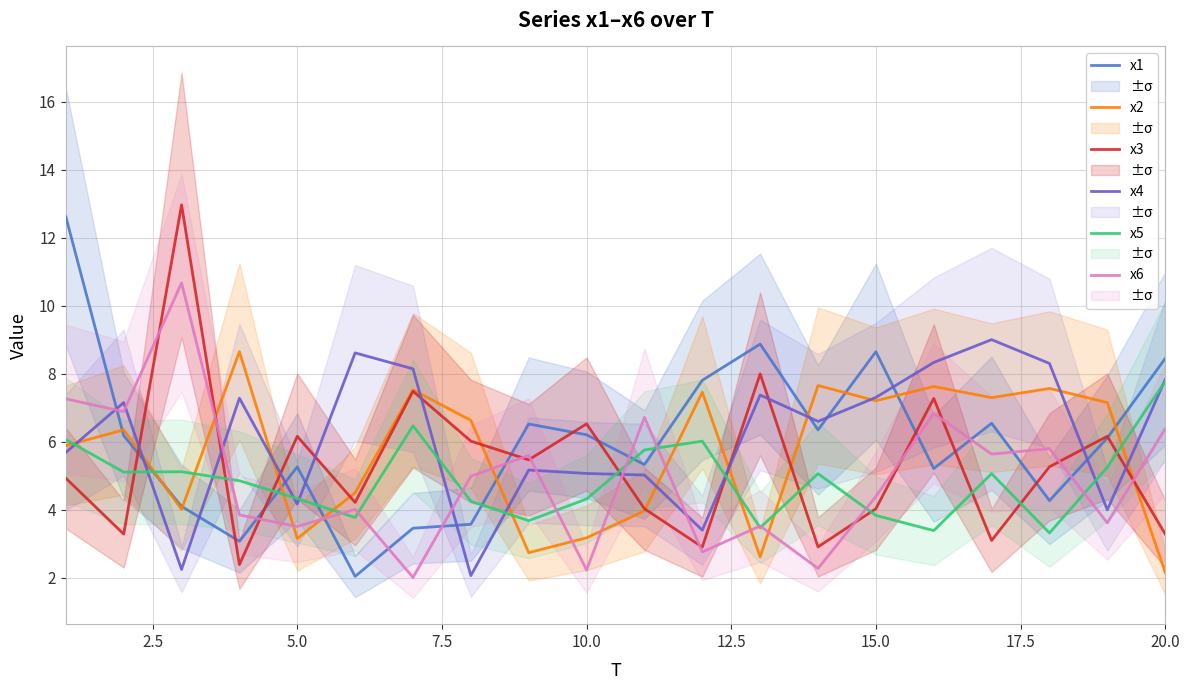

What is the difference between the second highest and second lowest values in the x3 series?

5.1